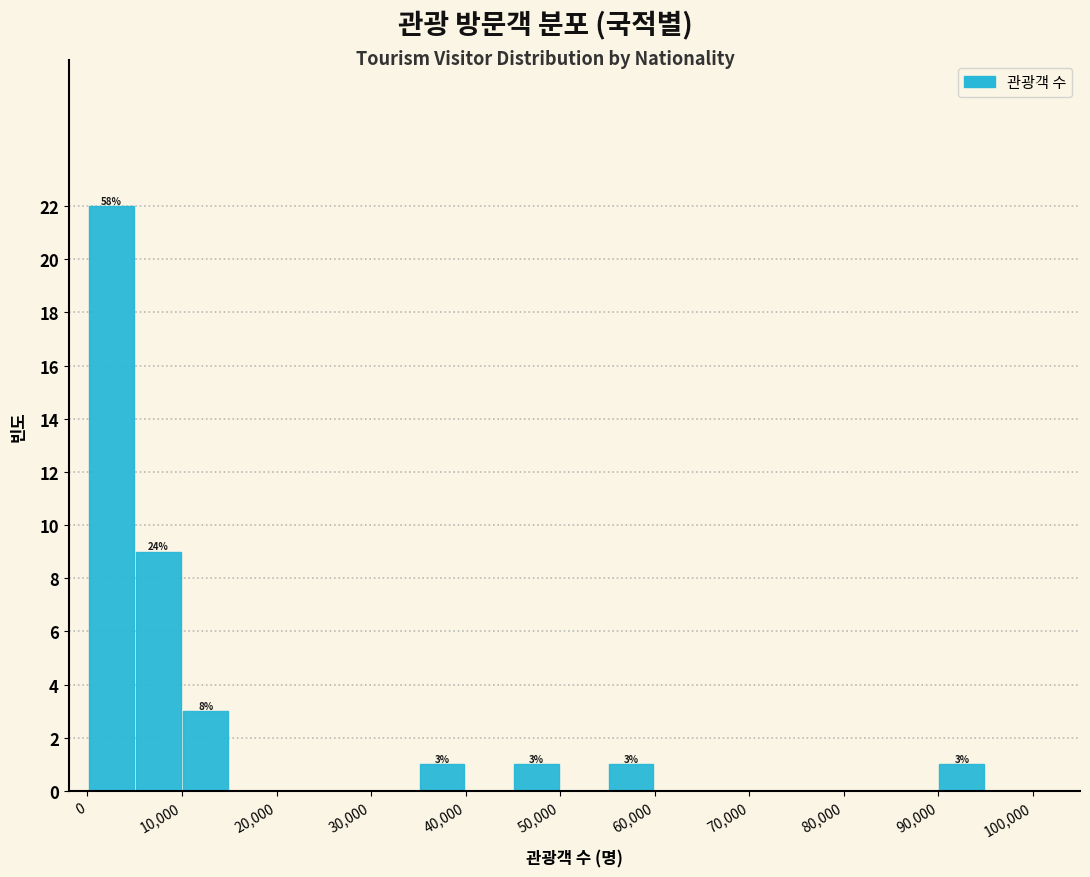

Over which range of the x-axis is the bar tallest?

0 to 5000